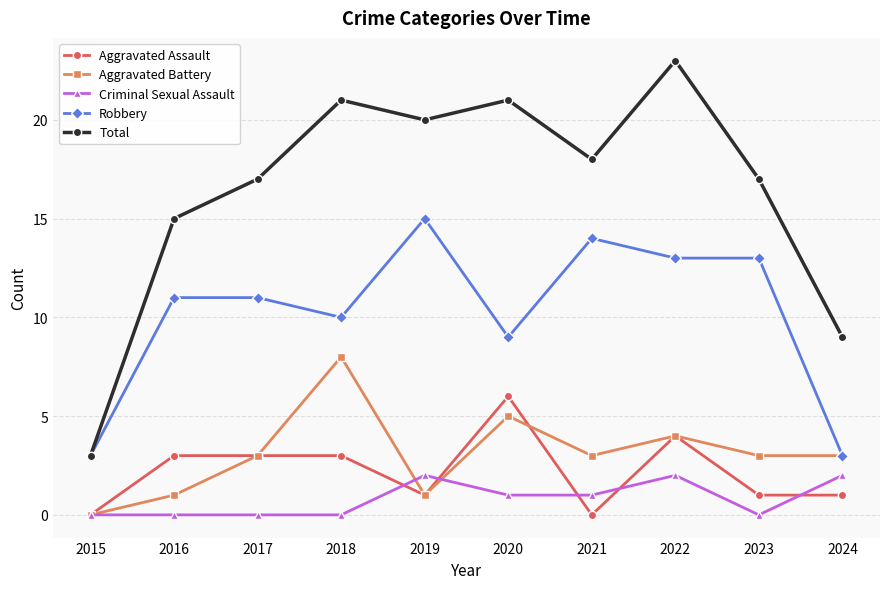

What is the maximum value shown in the chart?

23